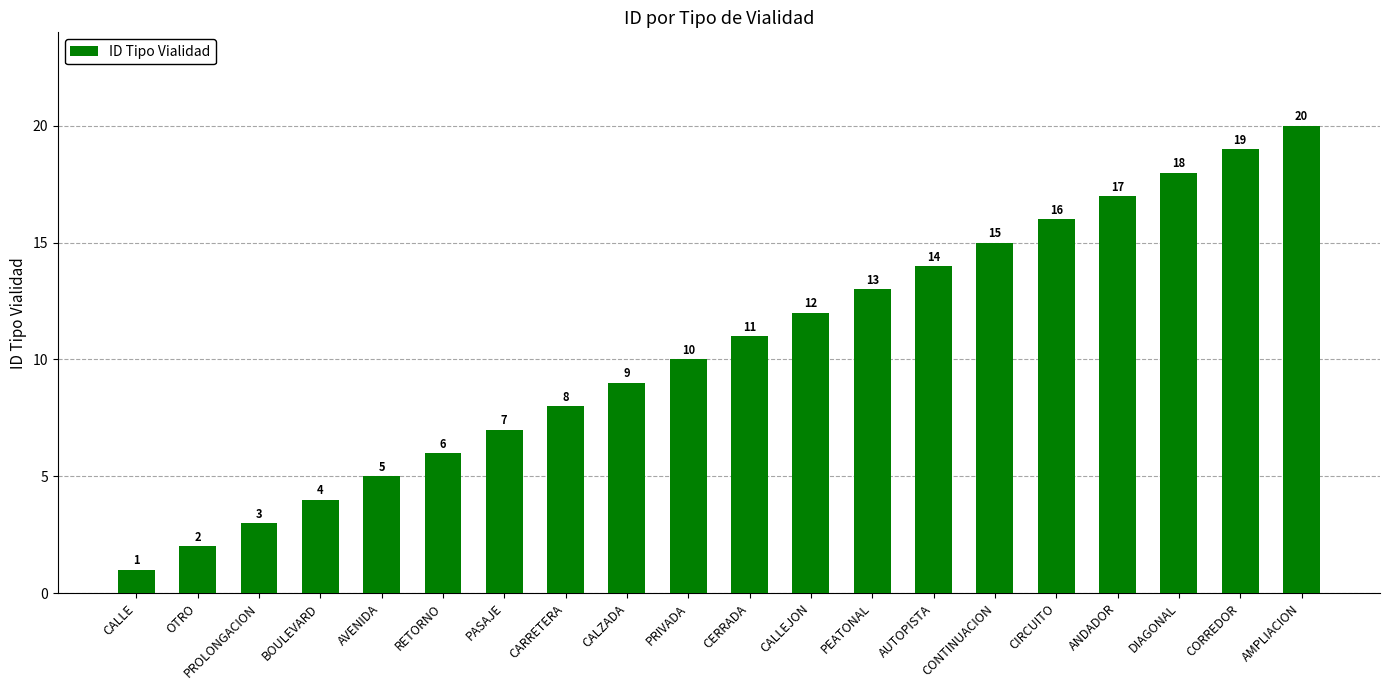

Reading right to left, what are all the values shown in this chart?

AMPLIACION=20	CORREDOR=19	DIAGONAL=18	ANDADOR=17	CIRCUITO=16	CONTINUACION=15	AUTOPISTA=14	PEATONAL=13	CALLEJON=12	CERRADA=11	PRIVADA=10	CALZADA=9	CARRETERA=8	PASAJE=7	RETORNO=6	AVENIDA=5	BOULEVARD=4	PROLONGACION=3	OTRO=2	CALLE=1